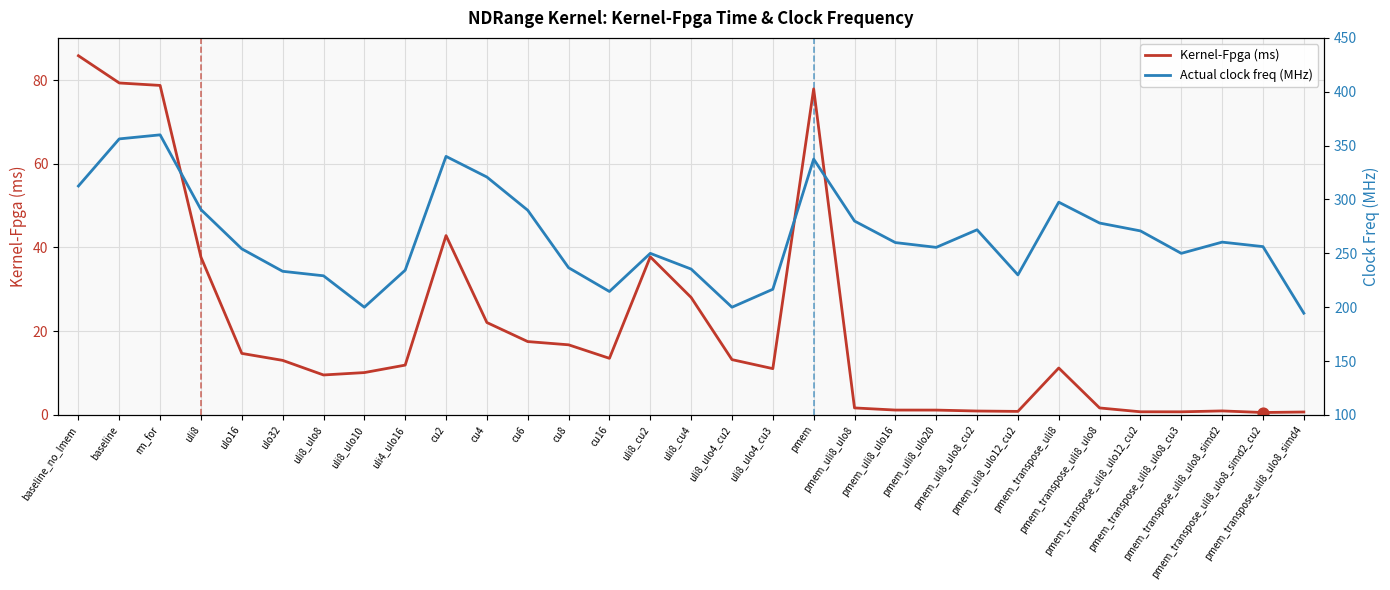

What is the total value across all series at uli8_ulo8?

238.7